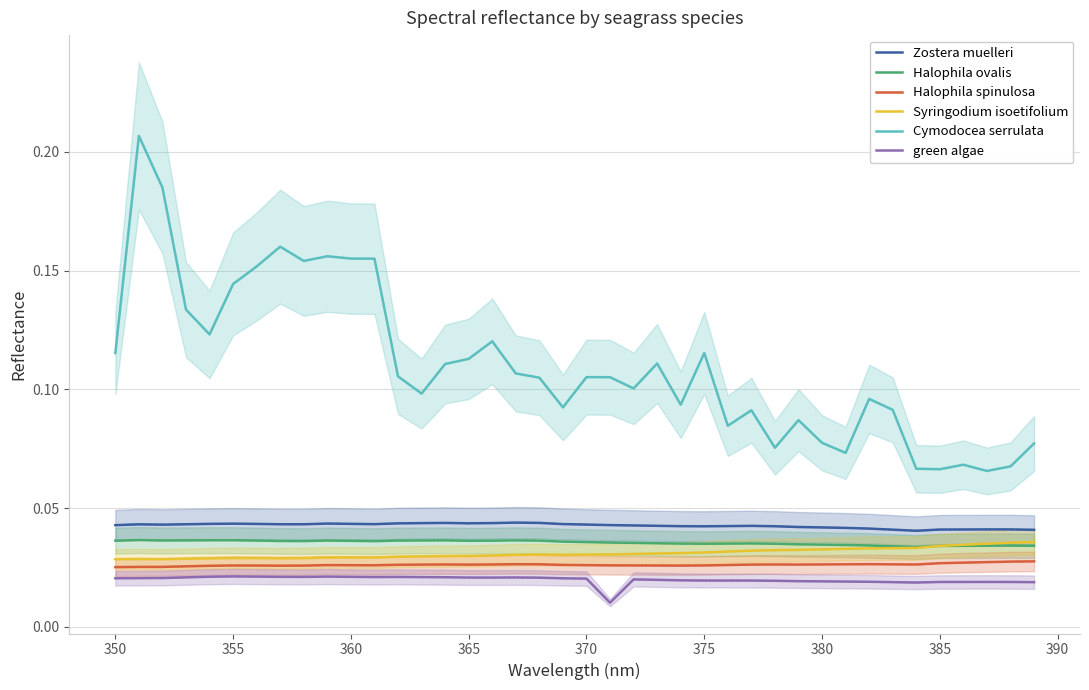

What is the value of the Cymodocea serrulata point at the 28th from the left?

0.1